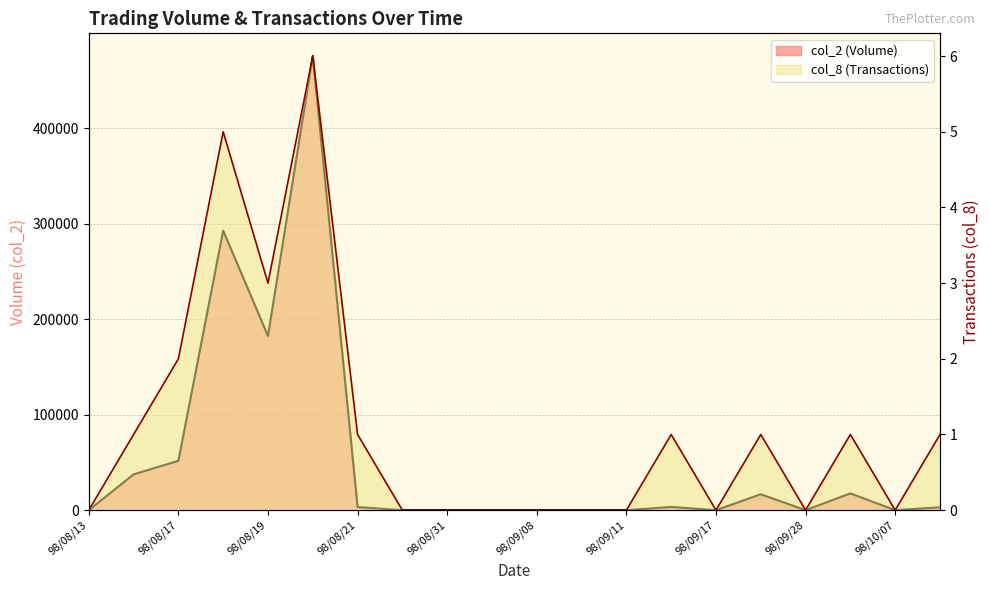

What position from the left is 98/10/08?

20